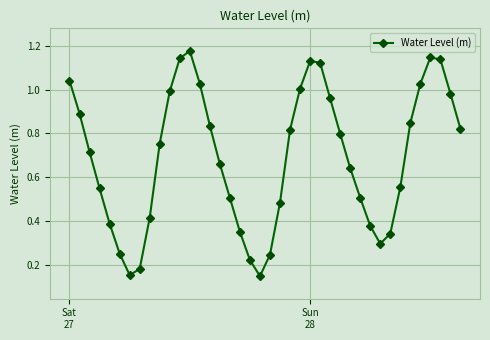

True or false: the data has more than 1 interior local peaks.

True